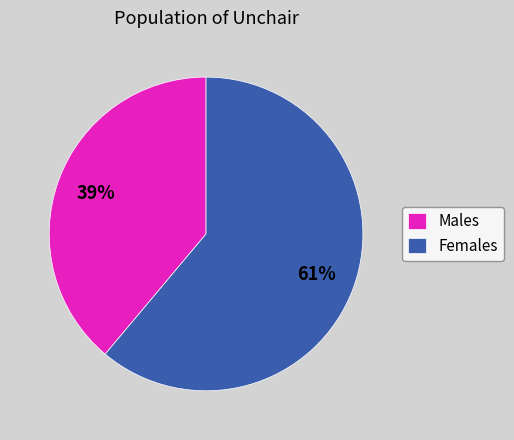

Which category has the biggest portion of the pie?

Females